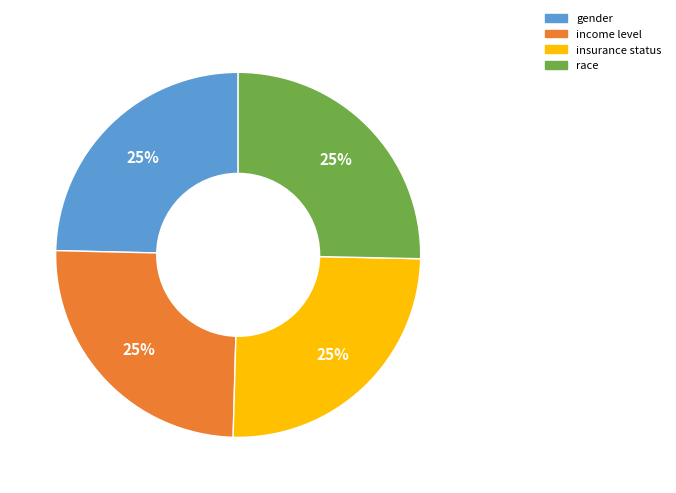

What percentage is the gender slice, to the nearest percent?

25%